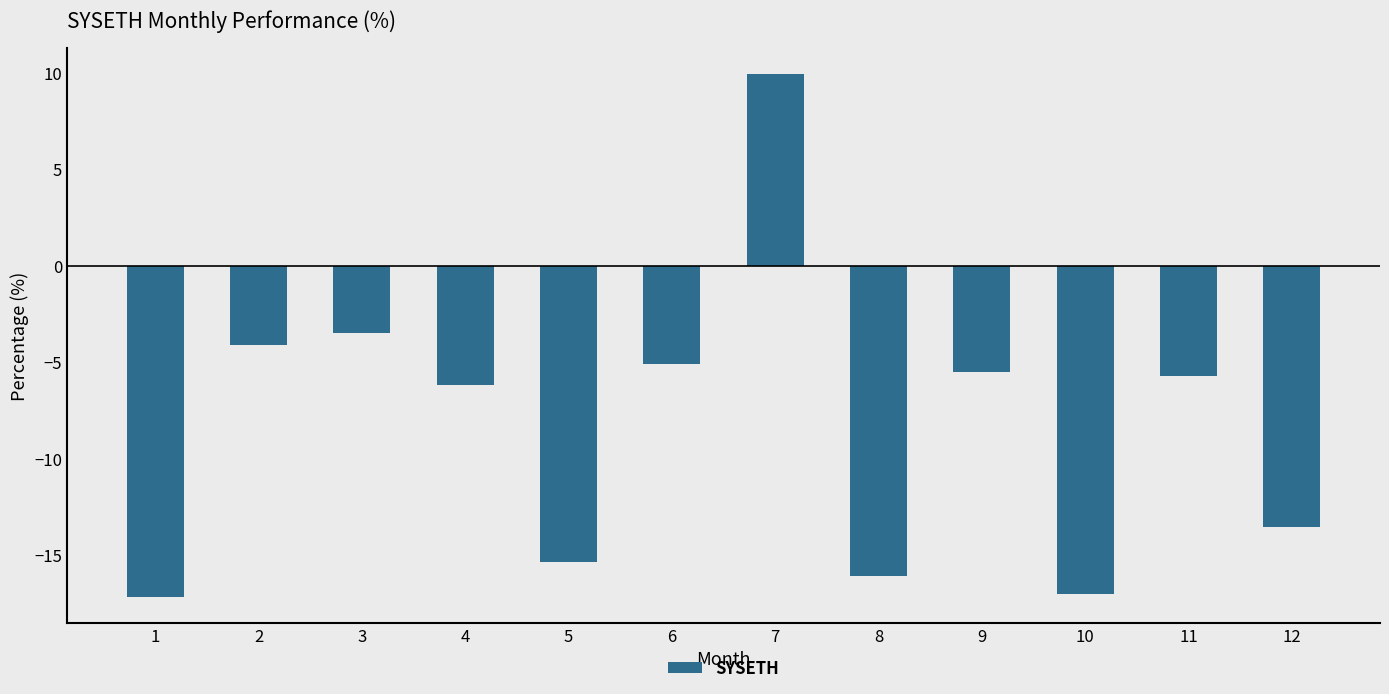

At which label does the data first exceed -5?

2